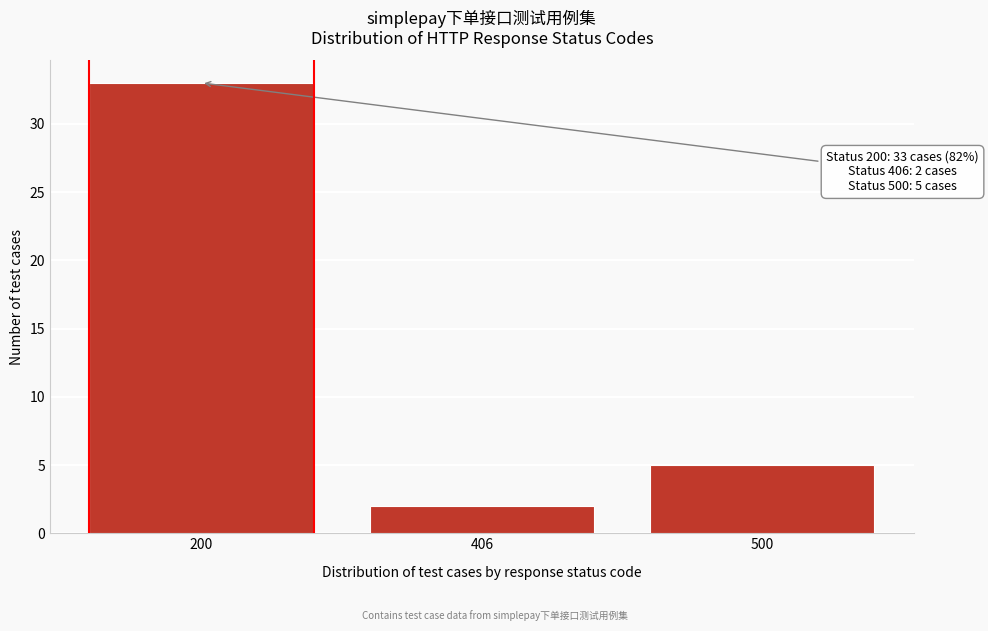

Reading left to right, list all the values displayed in this chart.

33	2	5